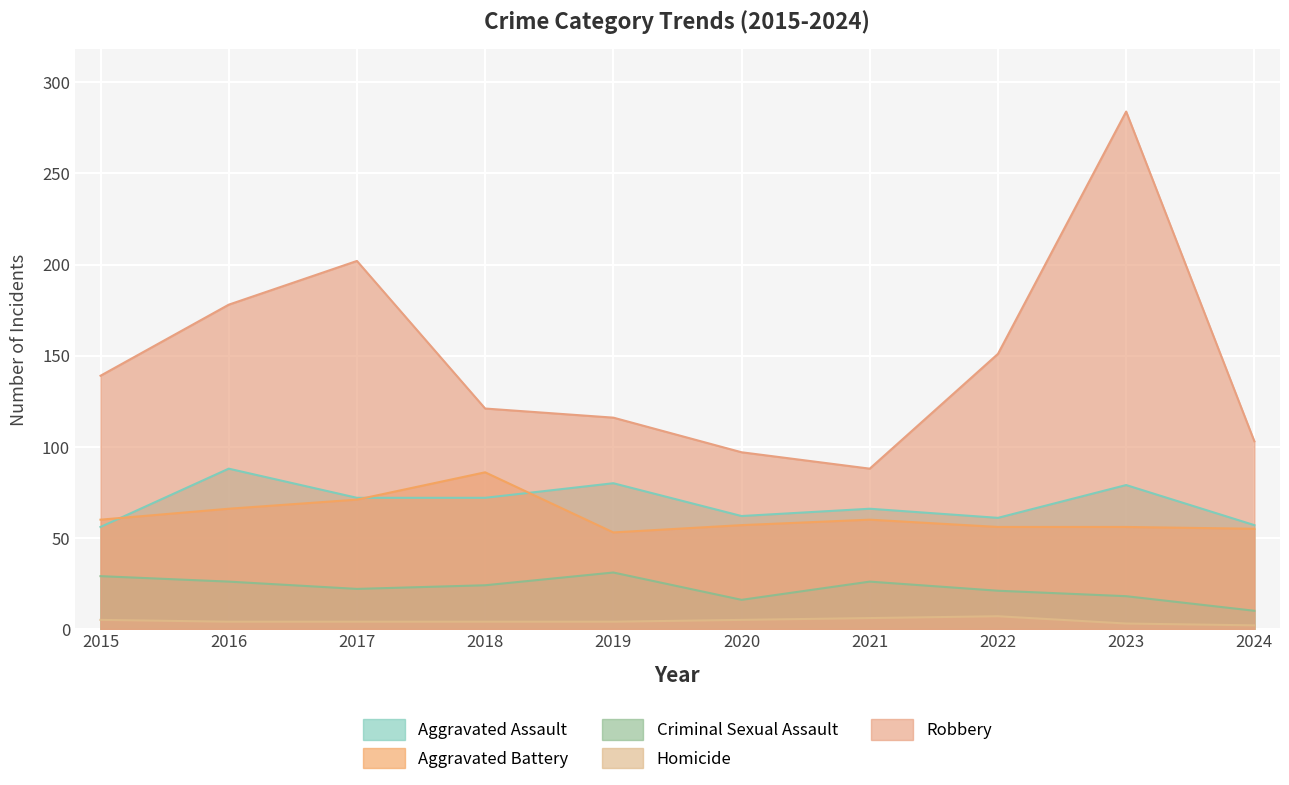

List the labels in order of Aggravated Battery value, largest first.

2018, 2017, 2016, 2015, 2021, 2020, 2022, 2023, 2024, 2019